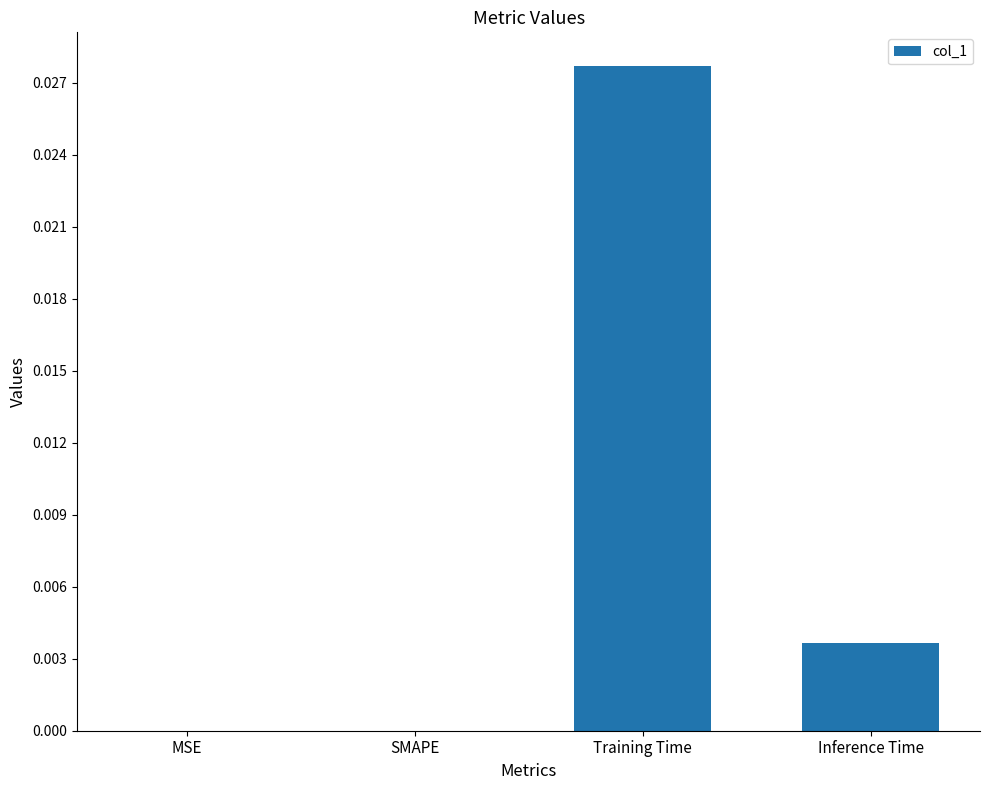

Is it true that the value at SMAPE is 0.0?

True